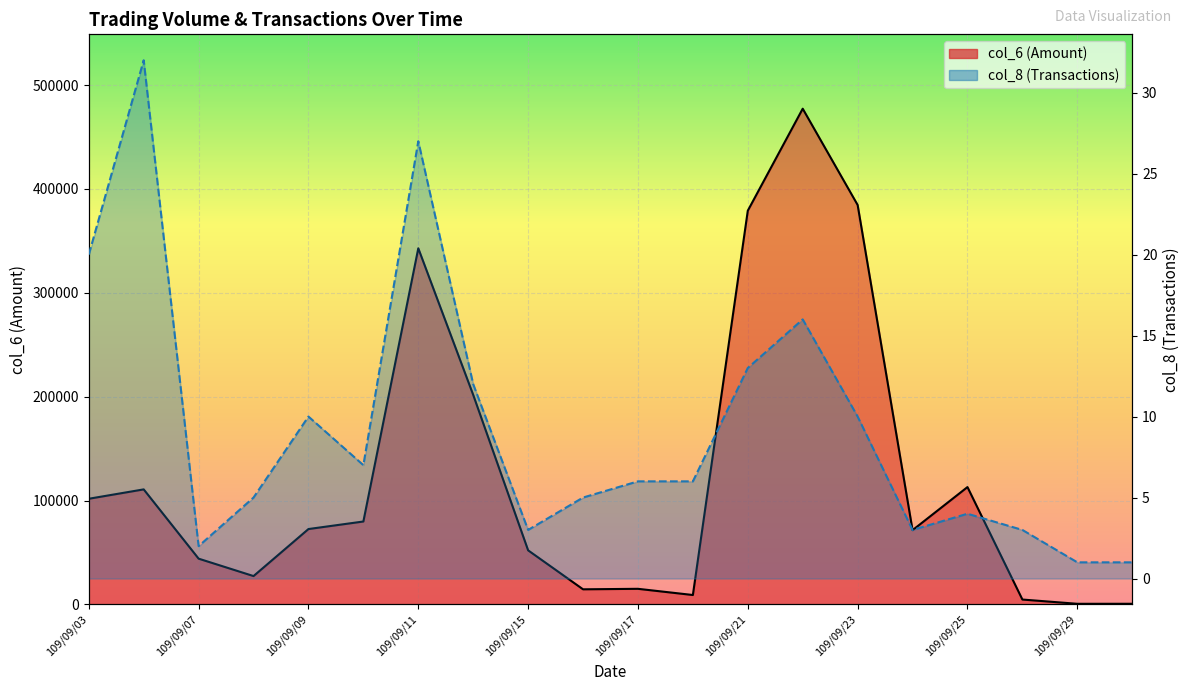

Which series changed the most between 109/09/09 and 17?

col_6 (Amount)